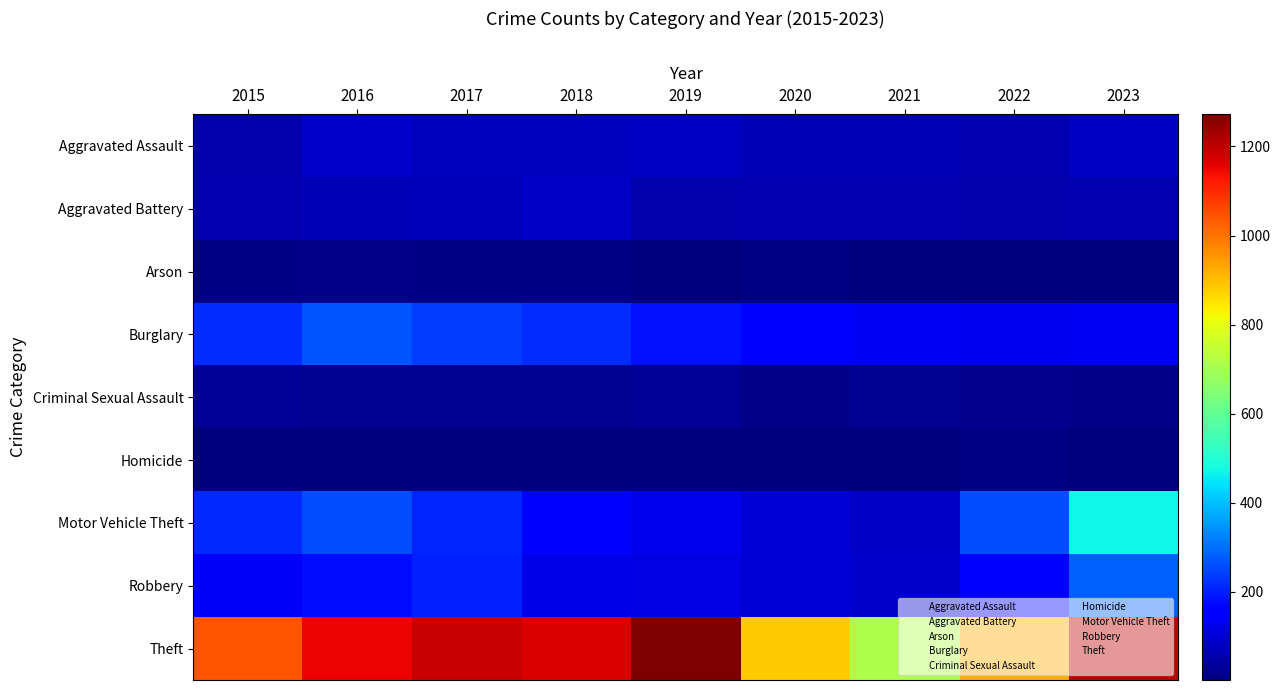

What is the total value across all series at 2021?

1183